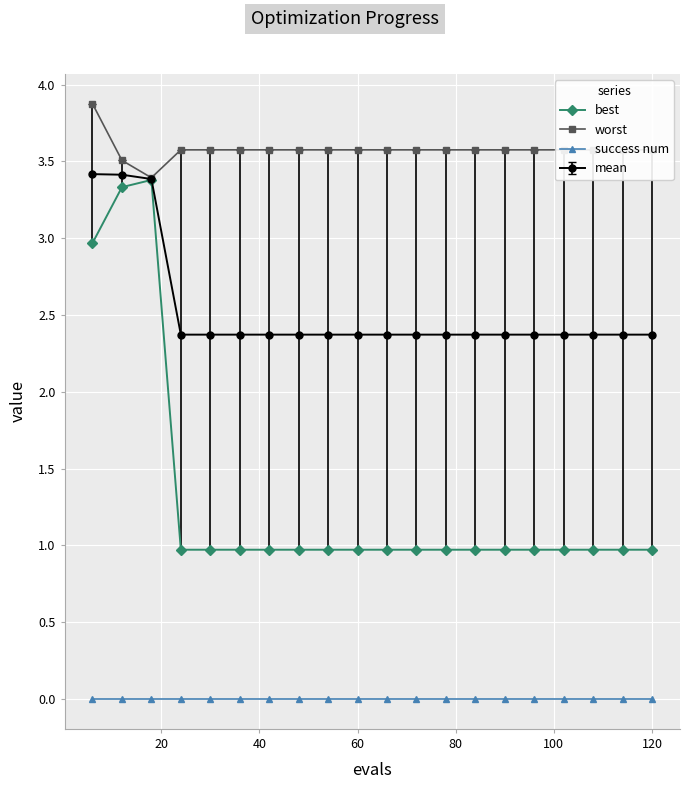

Which series has the largest total across all categories?

worst